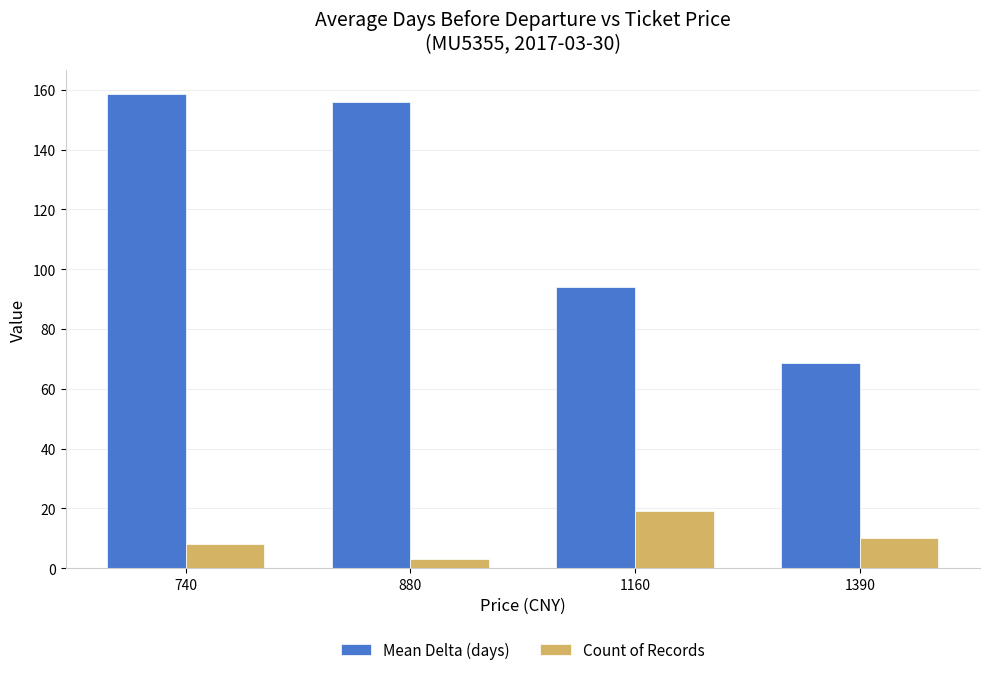

How many bars are there in total?

8